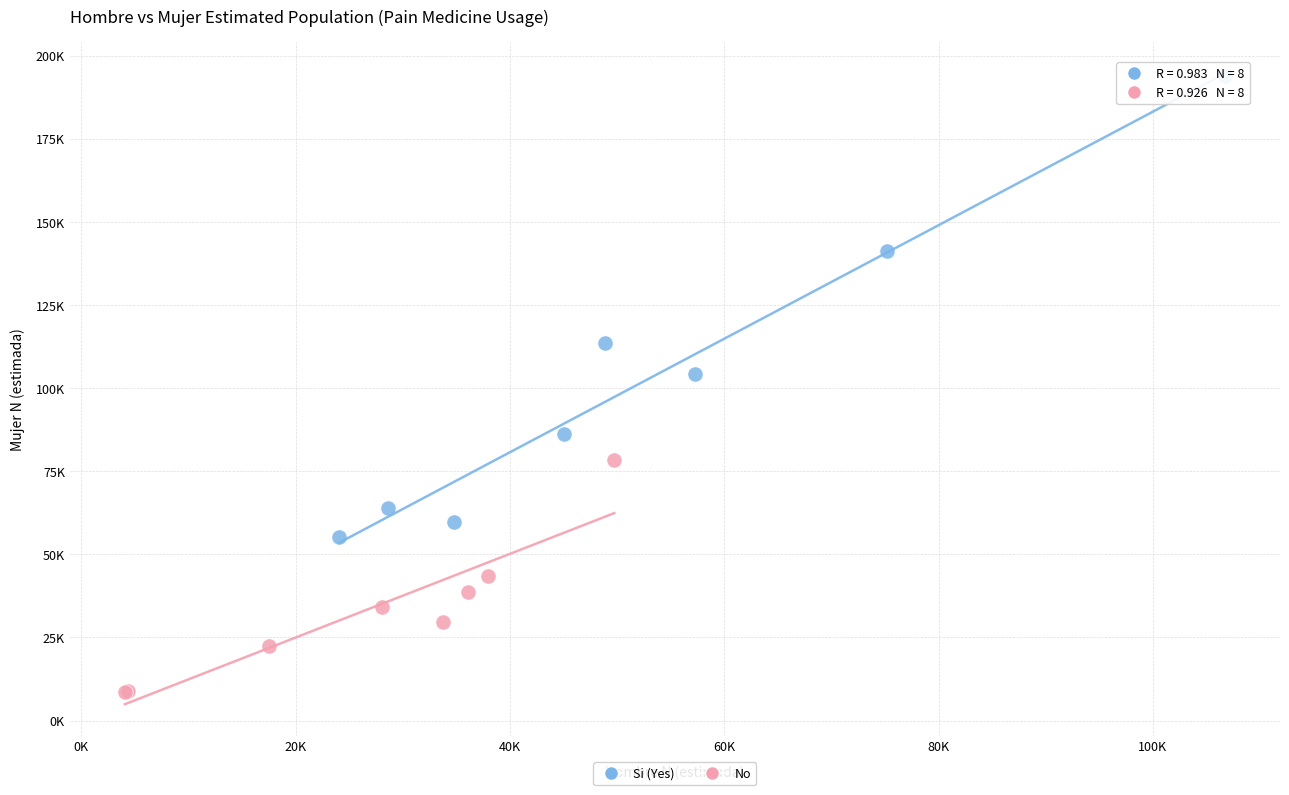

Which series reaches the maximum Y coordinate?

Si (Yes)